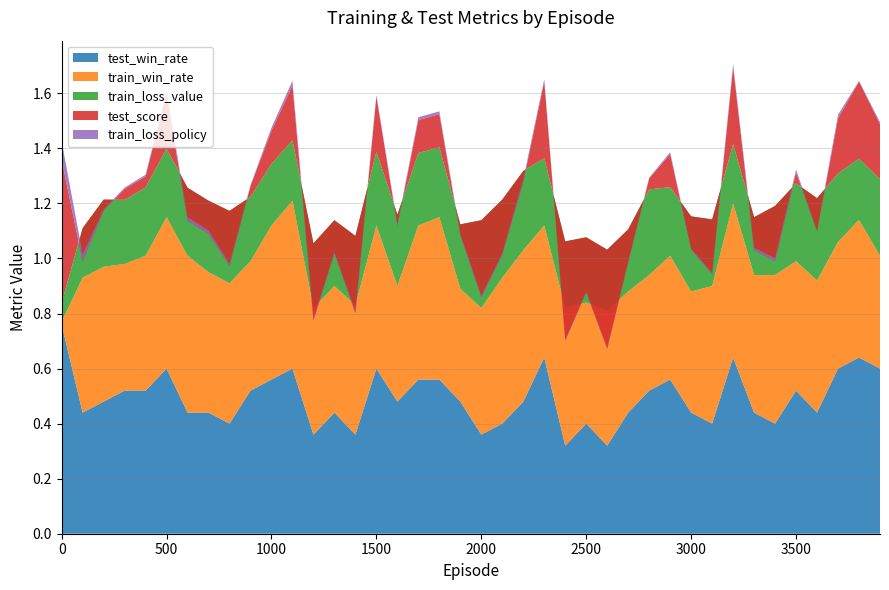

Reading right to left, what are all the values shown in this chart?

test_win_rate: 0.6	0.6	0.6	0.4	0.5	0.4	0.4	0.6	0.4	0.4	0.6	0.5	0.4	0.3	0.4	0.3	0.6	0.5	0.4	0.4	0.5	0.6	0.6	0.5	0.6	0.4	0.4	0.4	0.6	0.6	0.5	0.4	0.4	0.4	0.6	0.5	0.5	0.5	0.4	0.8
train_win_rate: 0.4	0.5	0.5	0.5	0.5	0.5	0.5	0.6	0.5	0.4	0.5	0.4	0.4	0.5	0.4	0.5	0.5	0.6	0.5	0.5	0.4	0.6	0.6	0.4	0.5	0.5	0.5	0.5	0.6	0.6	0.5	0.5	0.5	0.6	0.6	0.5	0.5	0.5	0.5	0.0
train_loss_value: 0.3	0.2	0.2	0.3	0.3	0.3	0.2	0.2	0.2	0.3	0.2	0.3	0.2	0.2	0.2	0.2	0.2	0.3	0.3	0.3	0.2	0.3	0.3	0.3	0.3	0.3	0.2	0.2	0.2	0.2	0.2	0.3	0.3	0.2	0.2	0.2	0.2	0.2	0.2	0.1
test_score: 0.2	0.3	0.2	-0.1	0.0	-0.2	-0.1	0.3	-0.2	-0.1	0.1	0.0	-0.1	-0.4	-0.2	-0.4	0.3	-0.0	-0.2	-0.3	-0.0	0.1	0.1	-0.0	0.2	-0.3	-0.1	-0.3	0.2	0.1	0.0	-0.2	-0.1	-0.1	0.2	0.0	0.0	-0.0	-0.1	0.5
train_loss_policy: 0.0	0.0	0.0	0.0	0.0	0.0	0.0	0.0	0.0	0.0	0.0	0.0	0.0	0.0	0.0	0.0	0.0	0.0	0.0	0.0	0.0	0.0	0.0	0.0	0.0	0.0	0.0	0.0	0.0	0.0	0.0	0.0	0.0	0.0	0.0	0.0	0.0	0.0	0.0	0.1